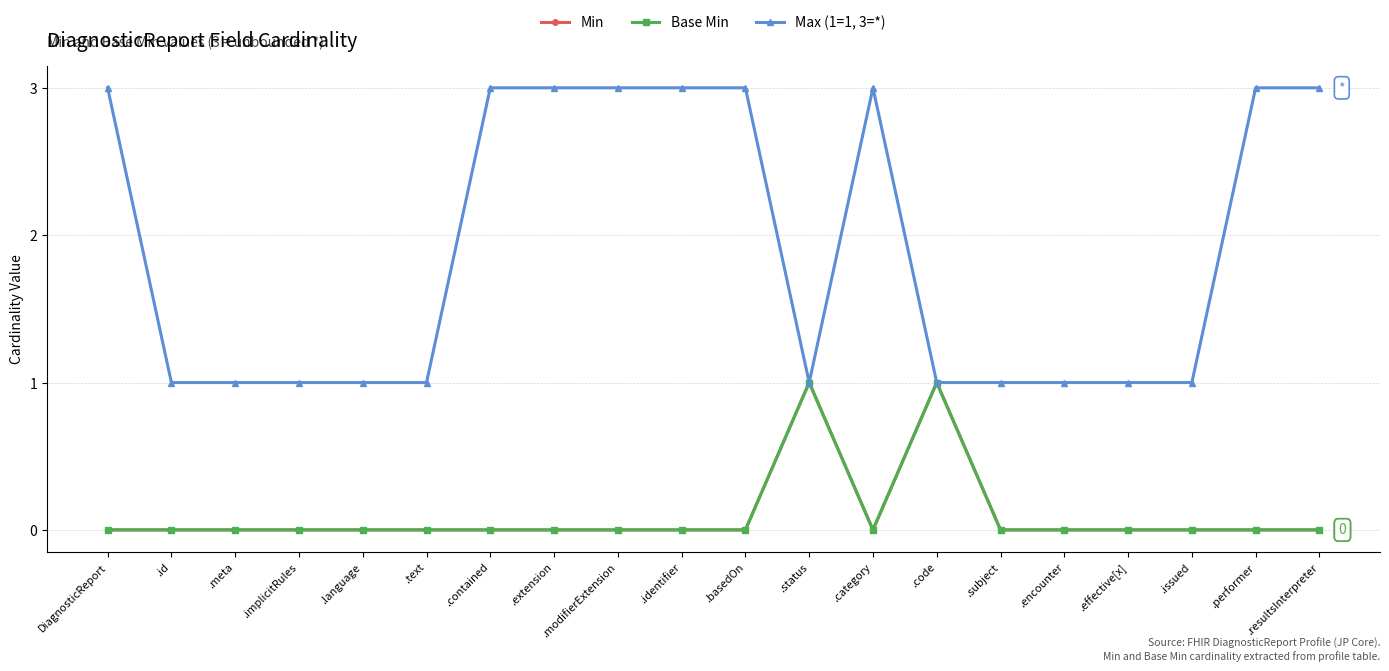

Where is the first local maximum for Min?

.status